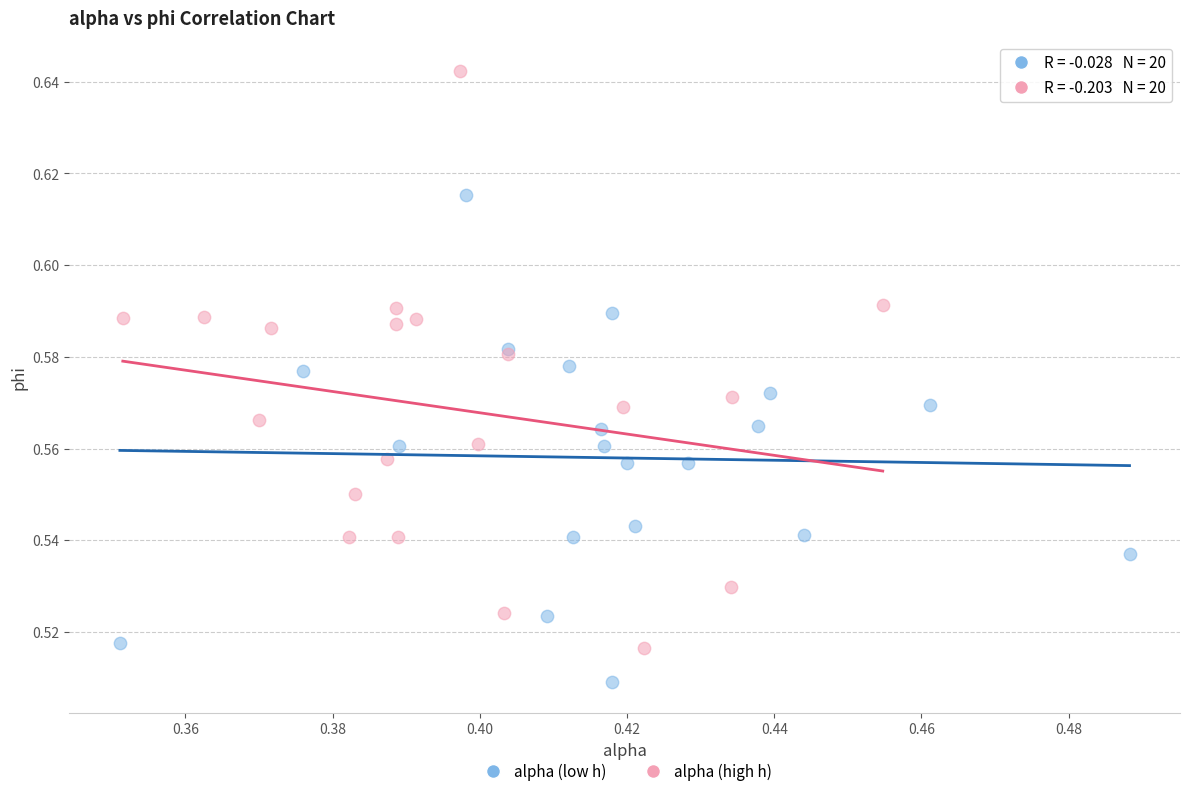

Which series has the widest spread of Y values?

alpha (high h)